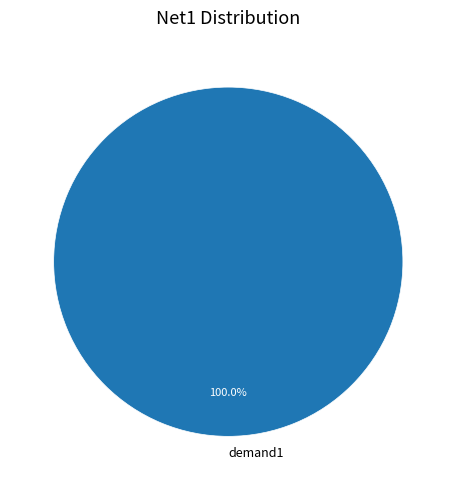

Rank the categories by value from highest to lowest.

demand1